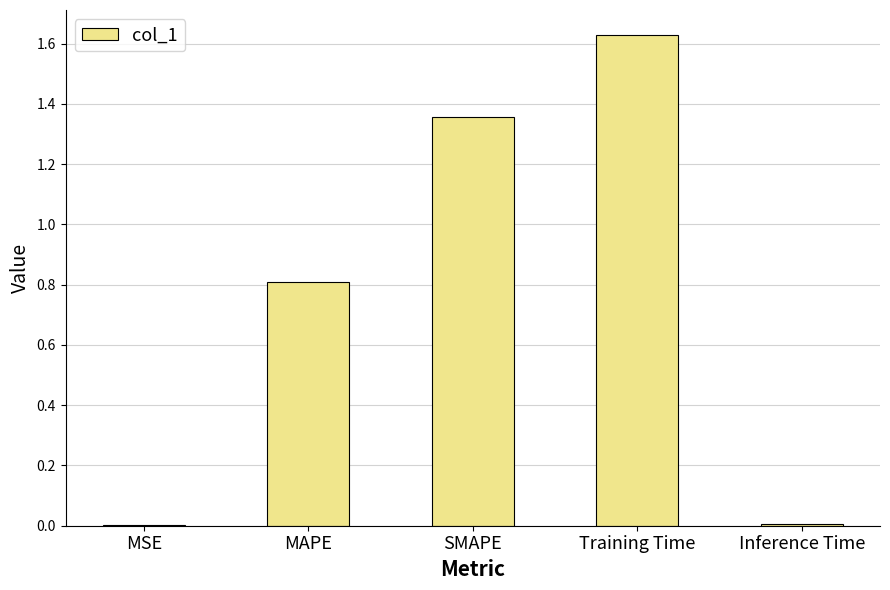

What is the sum of the values at SMAPE and Training Time?

3.0